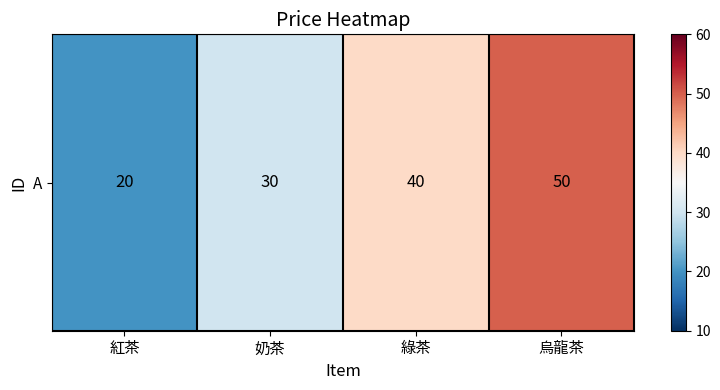

Read the value at 奶茶.

30